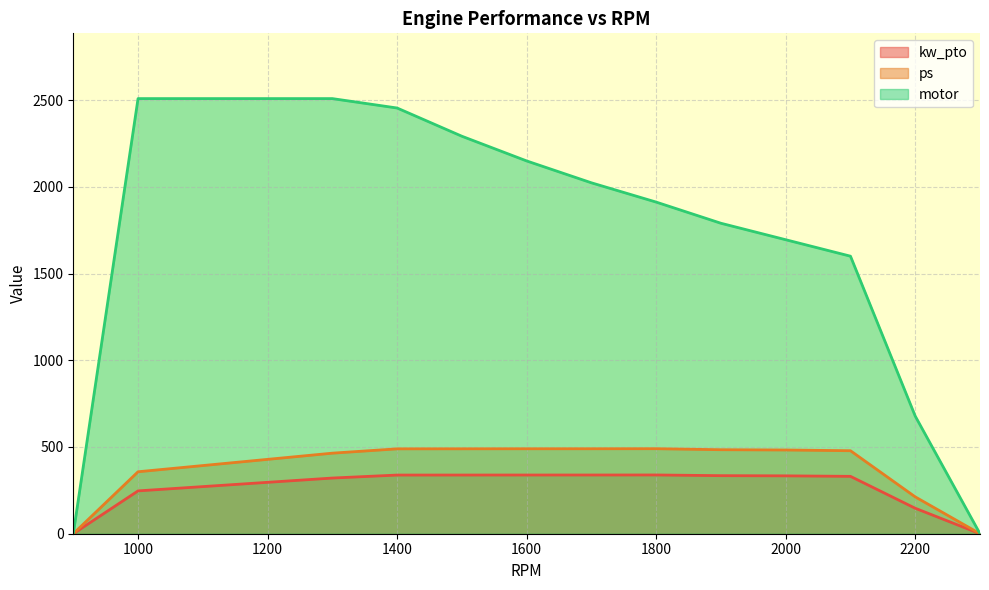

True or false: motor and ps intersect in this chart.

False